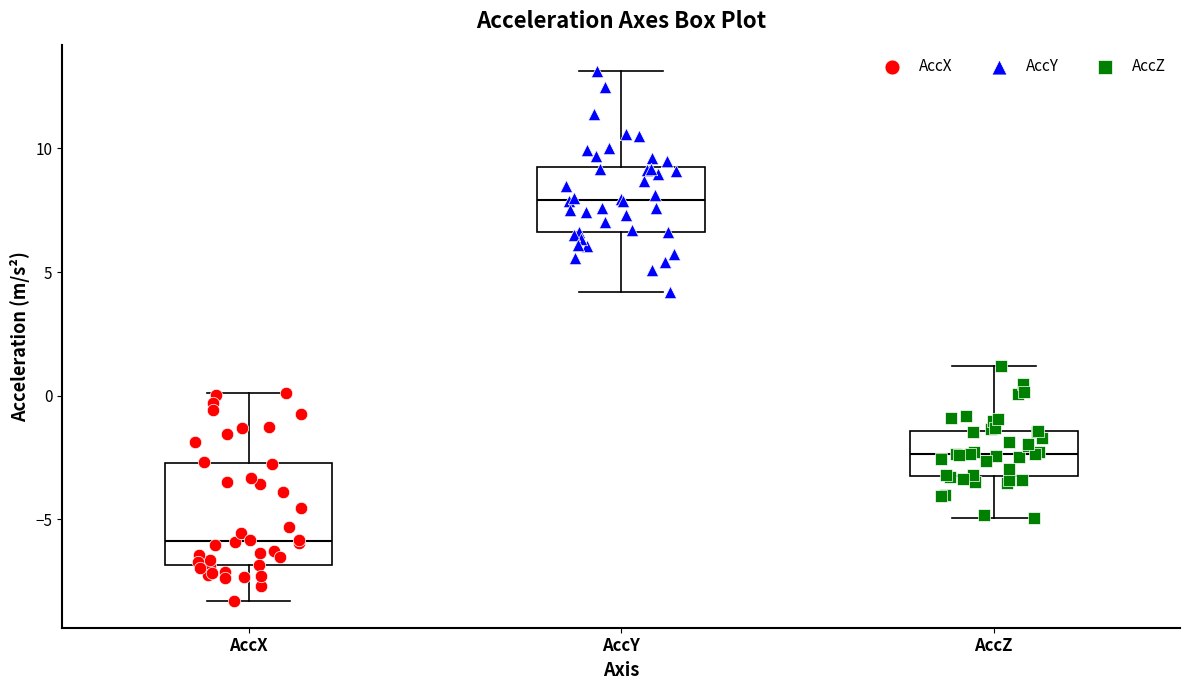

Reading left to right, transcribe this box plot: for each box, give where its median line is, the range the box spans, and where its two whiskers end, as read against the y-axis. The values are not printed on the chart, so give them approximately, as read against the axis.

AccX: median -6.0, box -7.0 to -2.5, whiskers -8.5 to 0.0
AccY: median 8.0, box 6.5 to 9.0, whiskers 4.0 to 13.0
AccZ: median -2.5, box -3.0 to -1.5, whiskers -5.0 to 1.0